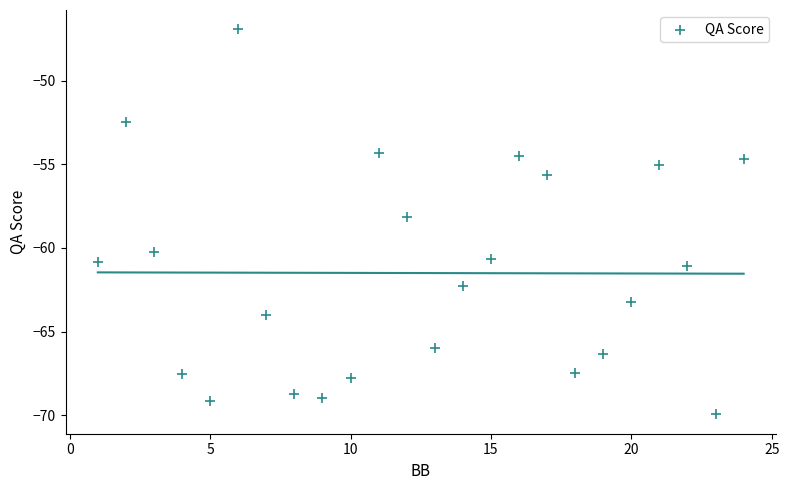

What is the range of X values (max minus min)?

23.0